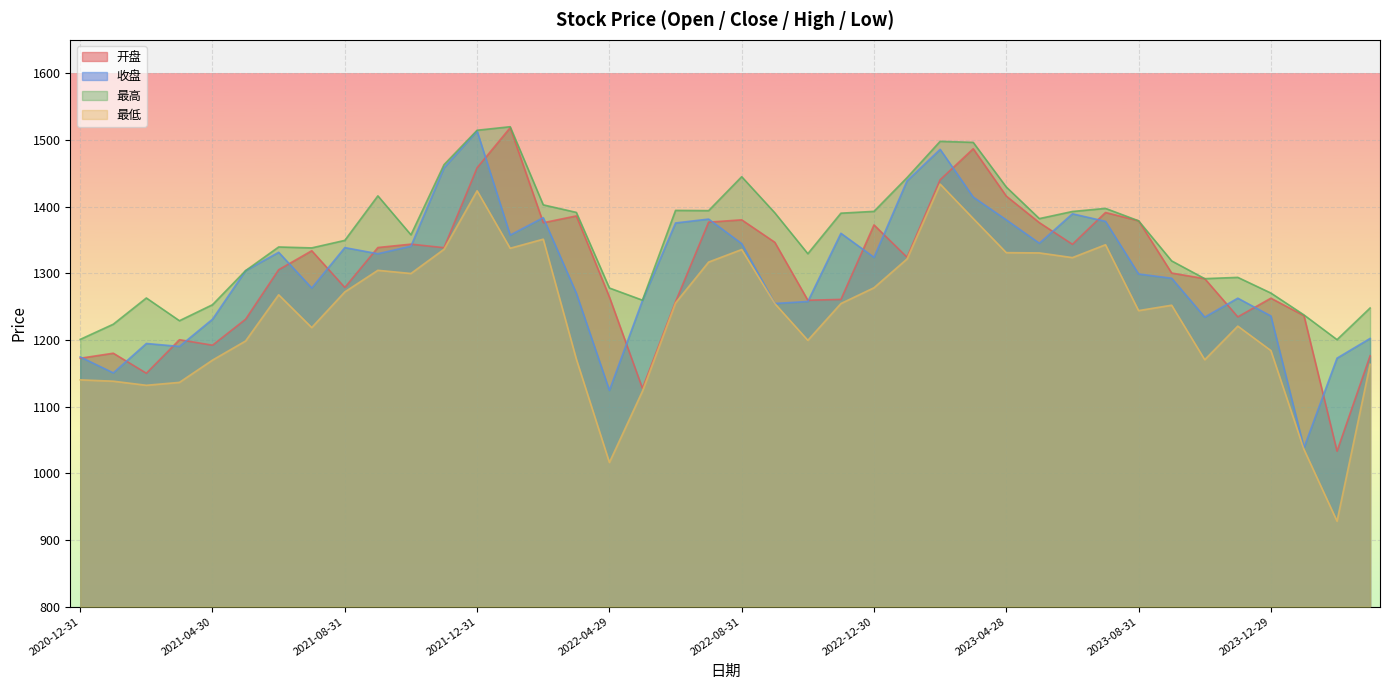

Reading left to right, list all the values displayed in this chart.

开盘: 1172.5	1180.0	1150.0	1200.2	1192.0	1230.9	1305.2	1333.7	1278.6	1338.5	1343.6	1338.3	1458.2	1518.2	1375.7	1385.9	1264.3	1127.3	1257.2	1376.6	1380.0	1346.4	1259.4	1260.7	1372.4	1323.9	1440.1	1486.7	1415.7	1375.8	1343.4	1391.1	1378.6	1300.2	1291.8	1234.5	1262.5	1236.3	1033.1	1176.1
收盘: 1174.4	1150.5	1194.6	1190.2	1231.0	1303.8	1331.4	1277.8	1338.4	1329.2	1340.5	1458.1	1513.2	1357.2	1383.3	1270.0	1124.3	1259.1	1375.4	1381.2	1344.4	1254.5	1257.6	1359.9	1323.8	1438.6	1485.8	1414.2	1380.0	1344.9	1389.1	1377.8	1298.8	1292.5	1234.1	1262.5	1235.8	1038.2	1172.6	1202.2
最高: 1200.7	1223.5	1262.8	1228.7	1252.7	1303.8	1339.3	1338.0	1349.2	1416.0	1357.6	1462.8	1514.4	1519.7	1402.5	1391.2	1277.8	1259.5	1394.2	1393.9	1444.7	1390.7	1329.2	1390.0	1392.7	1443.3	1497.8	1496.2	1429.3	1381.9	1392.6	1397.2	1378.6	1318.5	1291.8	1293.7	1270.2	1237.4	1200.3	1247.8
最低: 1140.0	1138.0	1131.9	1136.2	1169.6	1198.3	1267.6	1218.4	1271.9	1304.3	1299.6	1335.9	1423.6	1337.4	1351.0	1171.2	1016.1	1123.2	1255.4	1316.7	1335.5	1254.5	1199.3	1254.5	1278.1	1321.4	1433.7	1382.0	1330.8	1330.4	1323.4	1342.7	1243.9	1252.0	1170.2	1220.6	1184.0	1035.8	928.1	1163.3